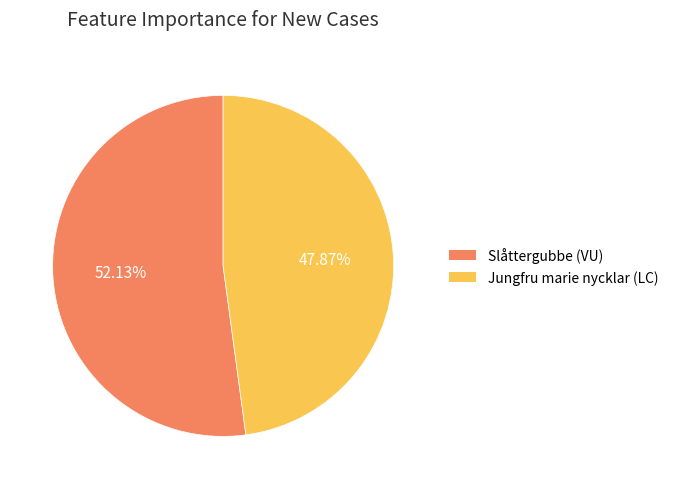

Which category accounts for the majority?

Slåttergubbe (VU)